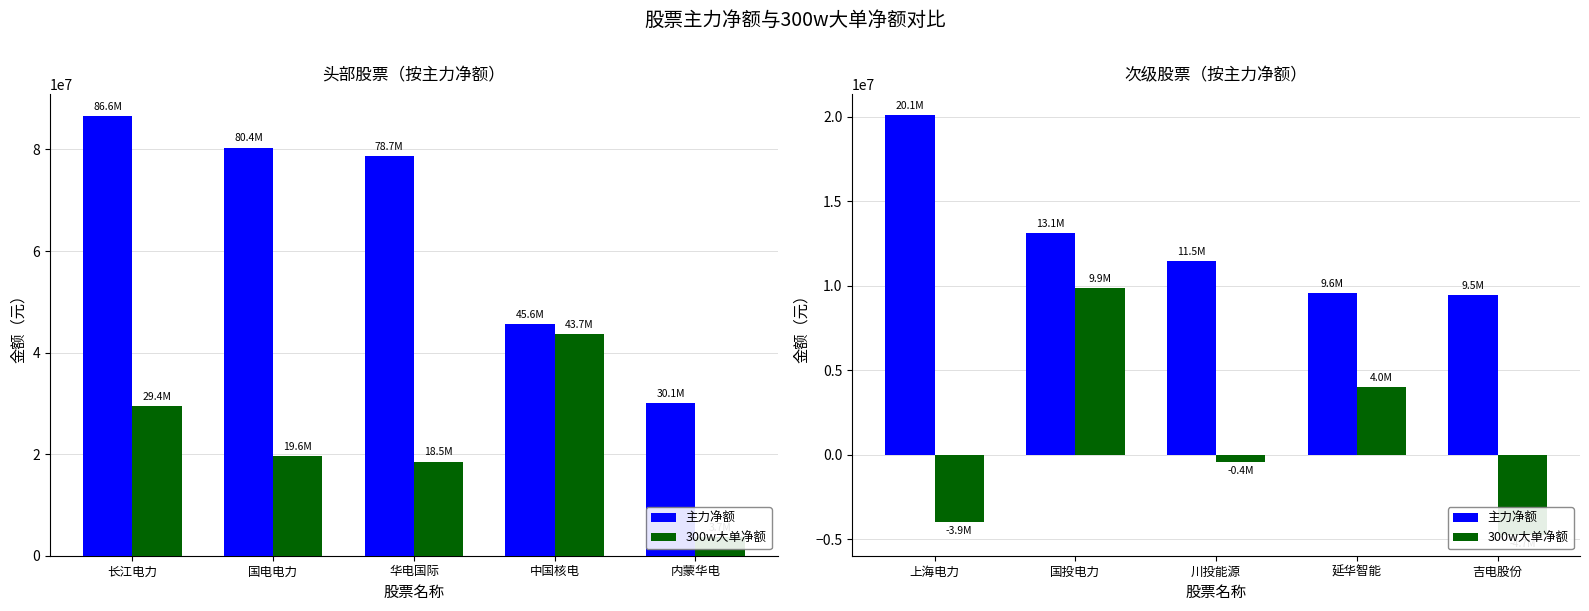

Which category has the lowest value across all series?

吉电股份